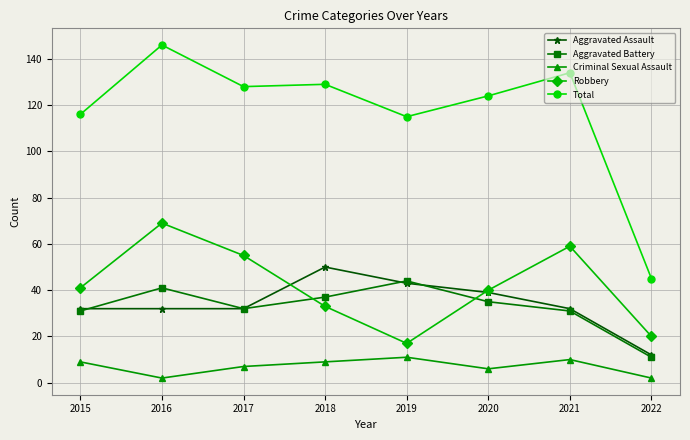

What value does the Aggravated Battery series have at 2021?

31